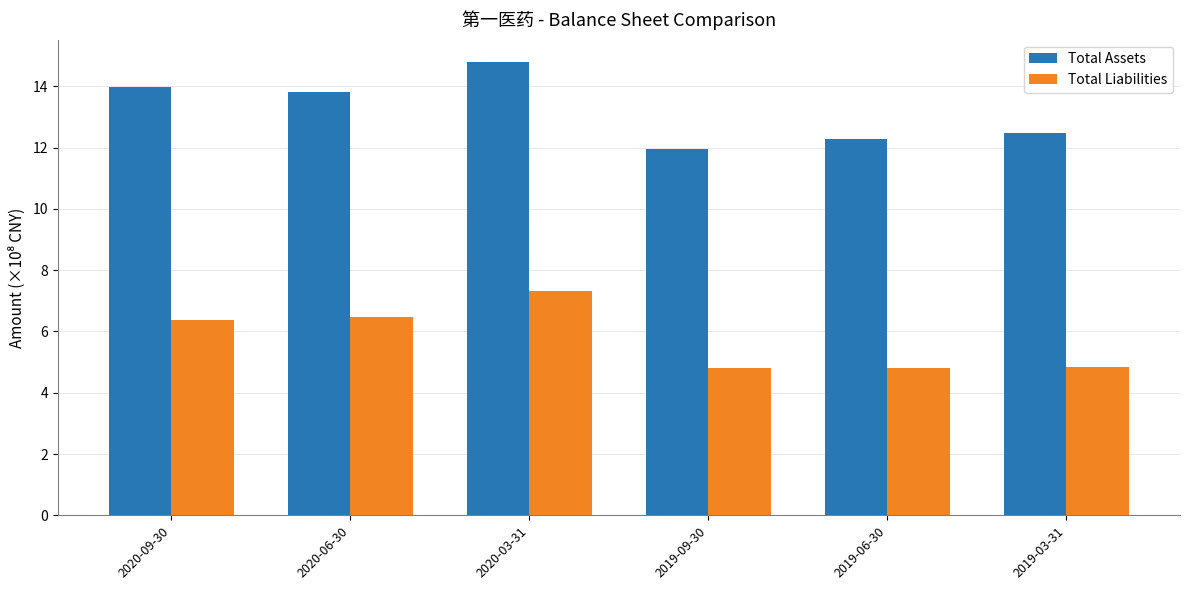

What is the maximum value shown in the chart?

14.8